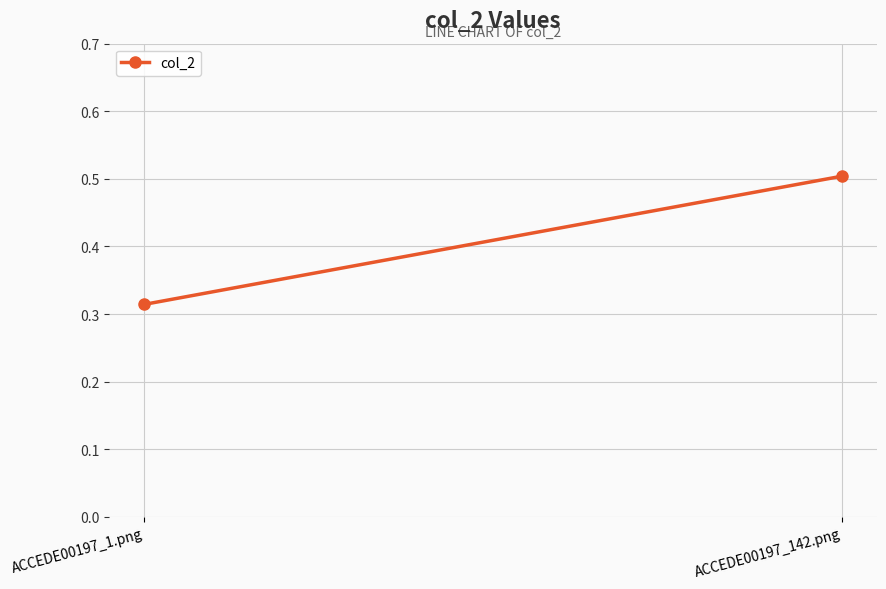

What position from the left is ACCEDE00197_1.png?

1